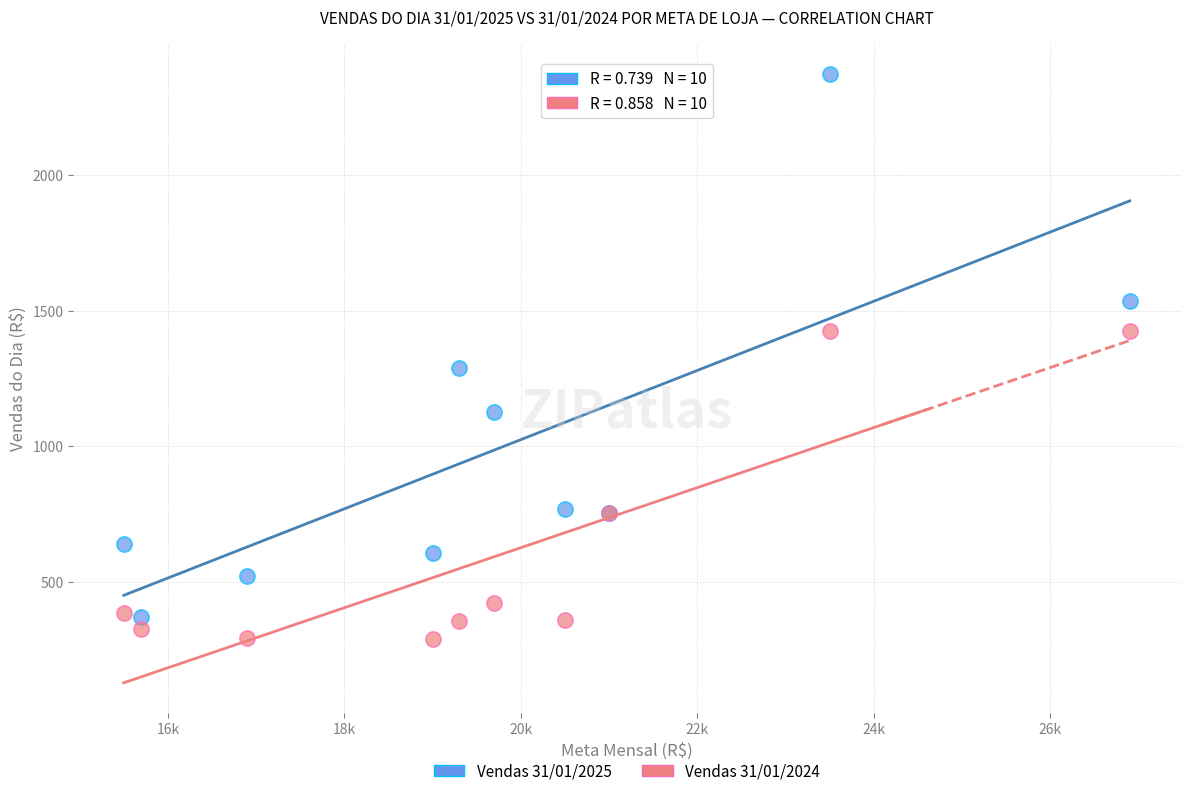

Across all series, what Y value is closest to 1331?

1290.4